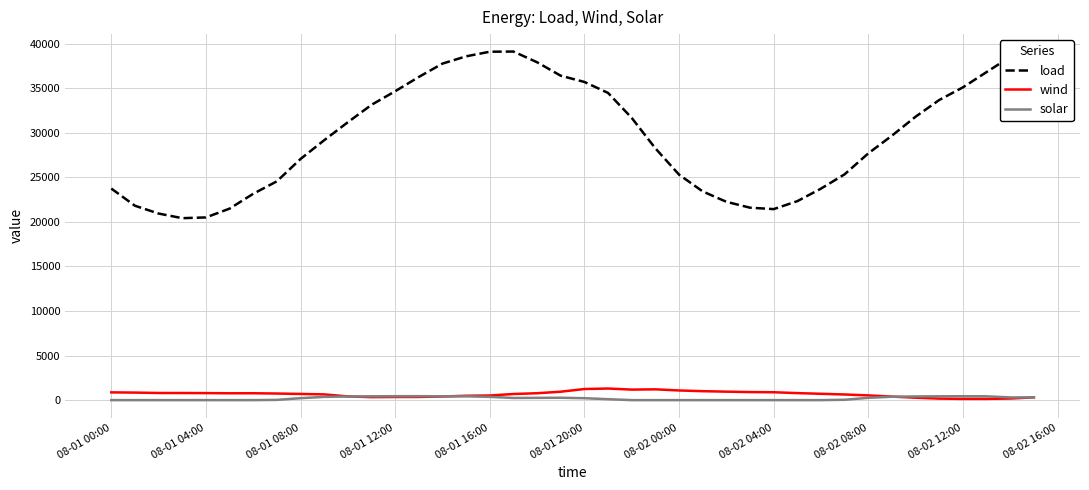

Which series has the widest spread of values?

load